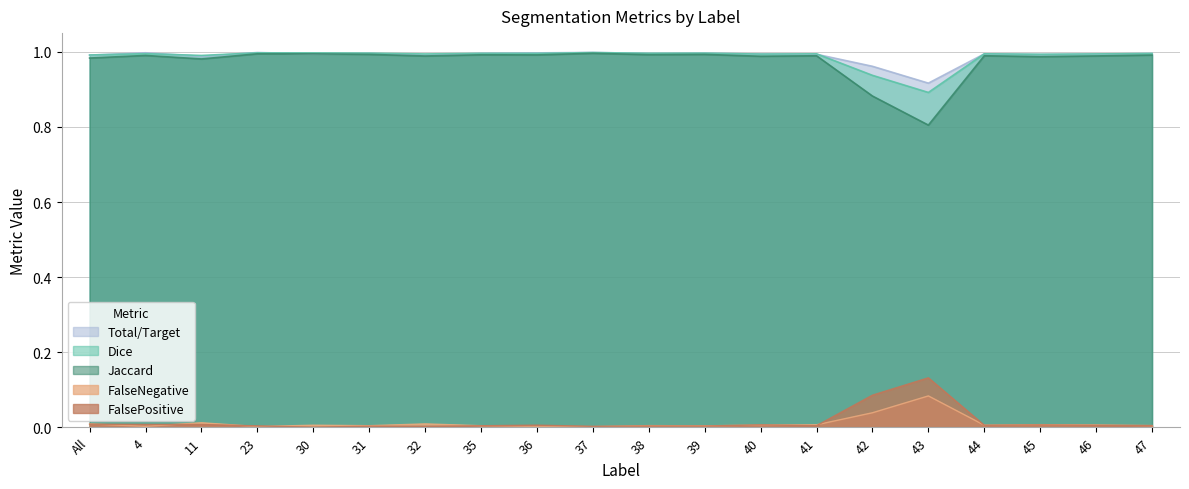

What is the spread (max minus min) of values at 46?

1.0